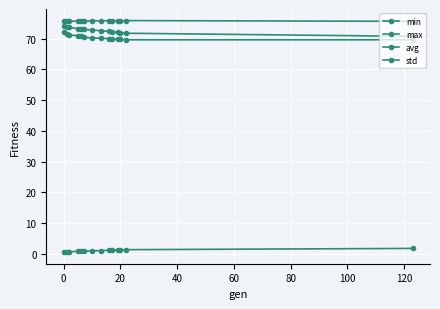

Does the chart have visible grid lines?

Yes